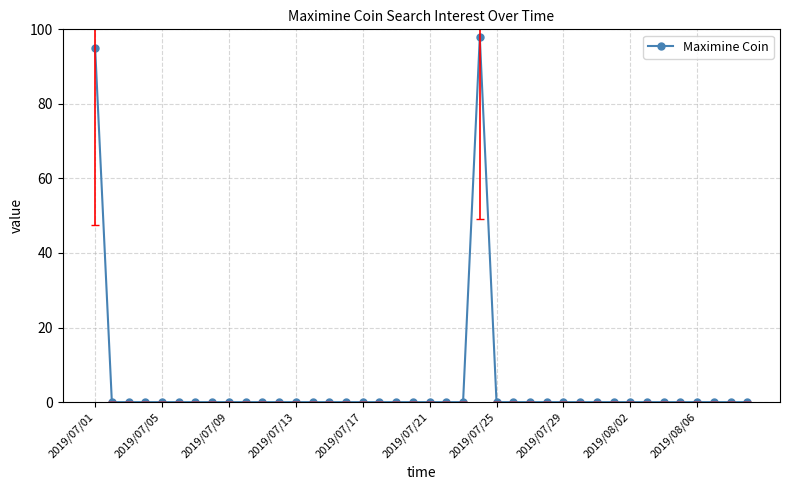

What is the average value?

5